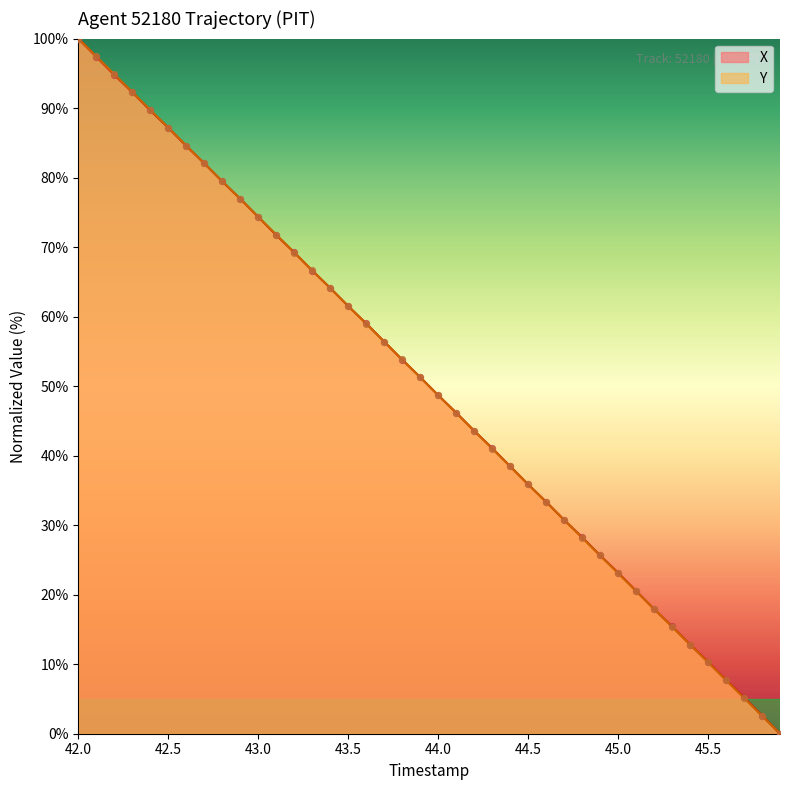

At how many categories does at least one series exceed 13?

34